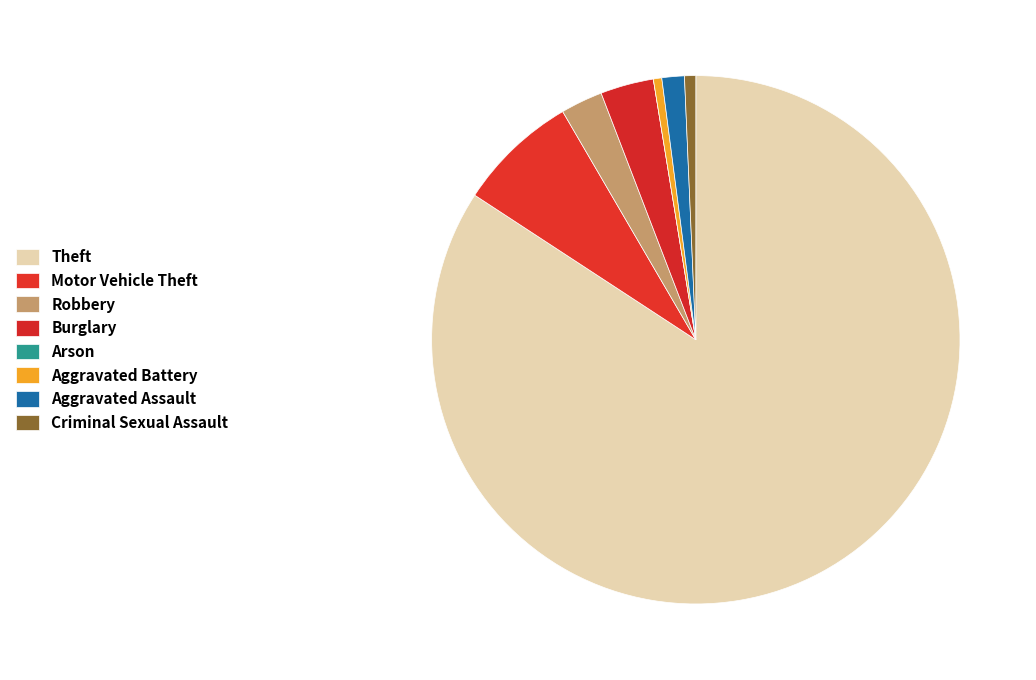

Which has a higher value, Robbery or Aggravated Battery?

Robbery